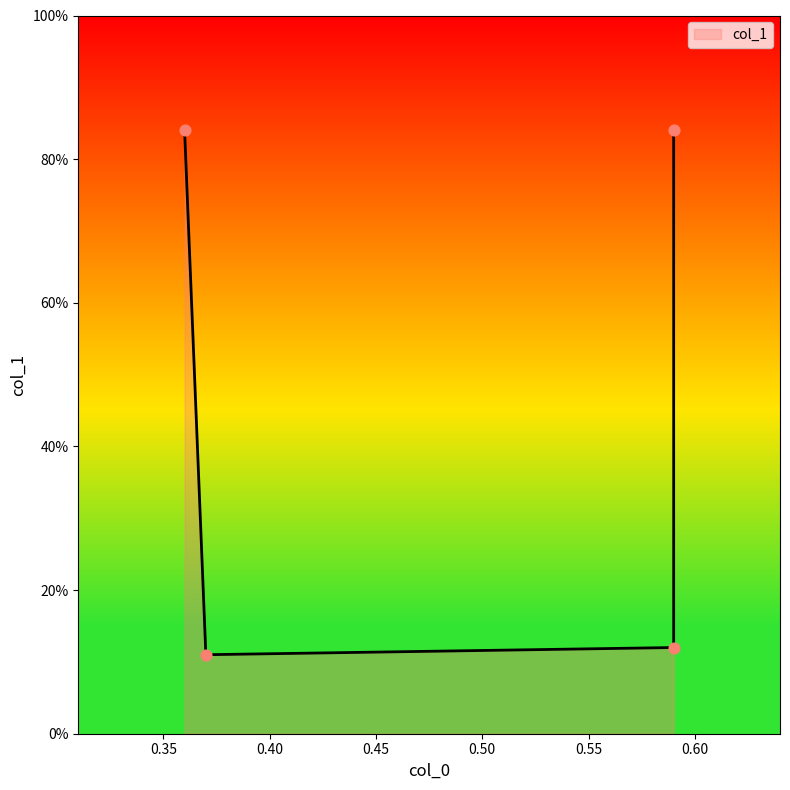

What is the change in value from 0.59 to 0.59?

+0.7